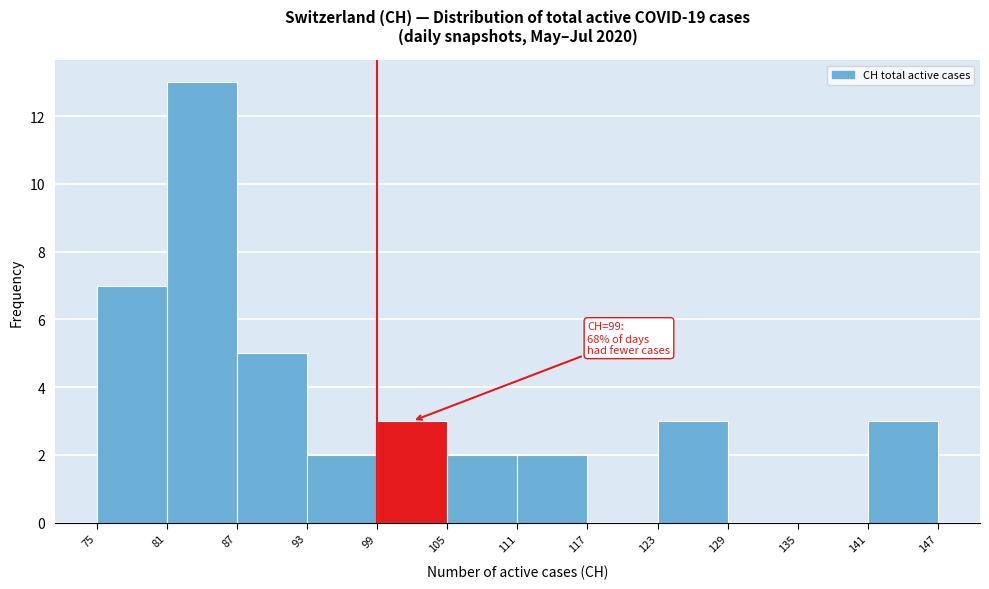

Over which range of the x-axis is the bar tallest?

81 to 87